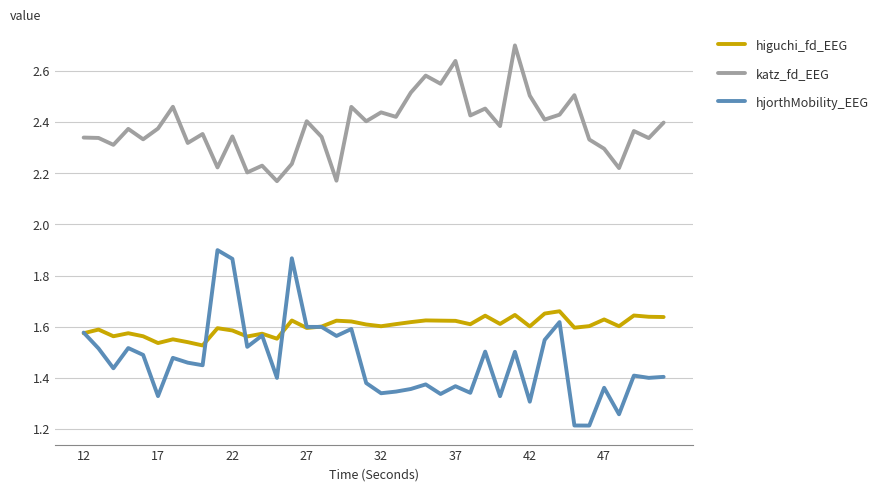

Which series has the largest total across all categories?

katz_fd_EEG